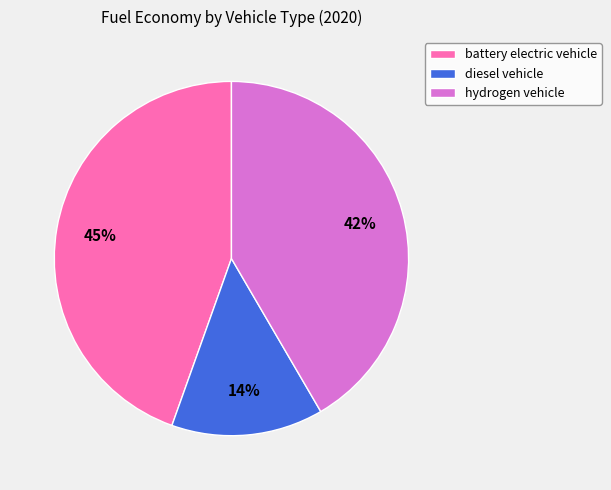

Does diesel vehicle account for over 50% of the chart?

No